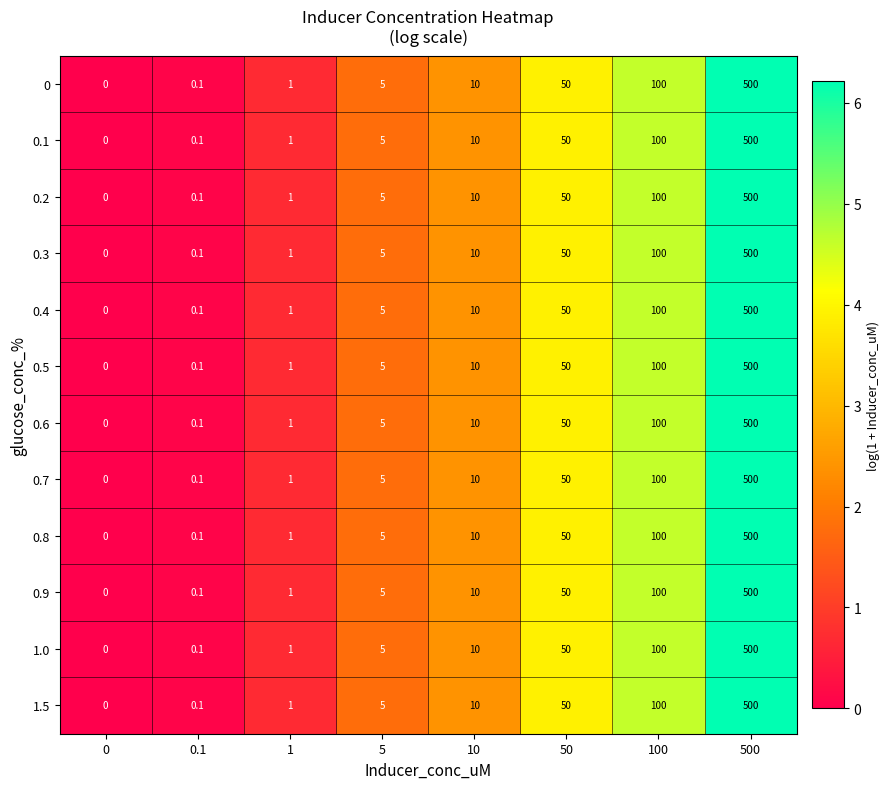

Rank the categories by 0.3 value from highest to lowest.

500, 100, 50, 10, 5, 1, 0.1, 0